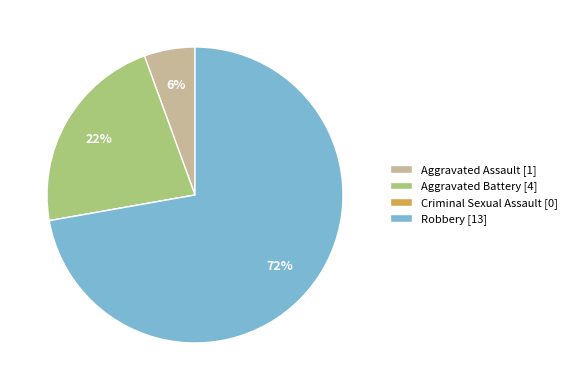

Which slice represents more than half of the pie?

Robbery